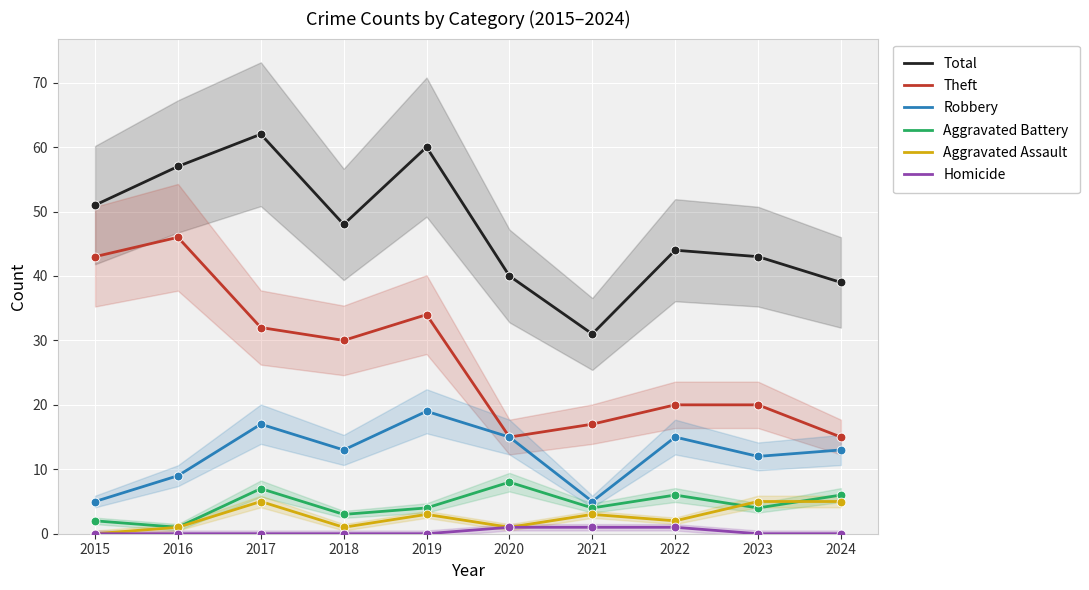

Is the value of Theft at 2016 greater than the value of Aggravated Assault at 2024?

Yes